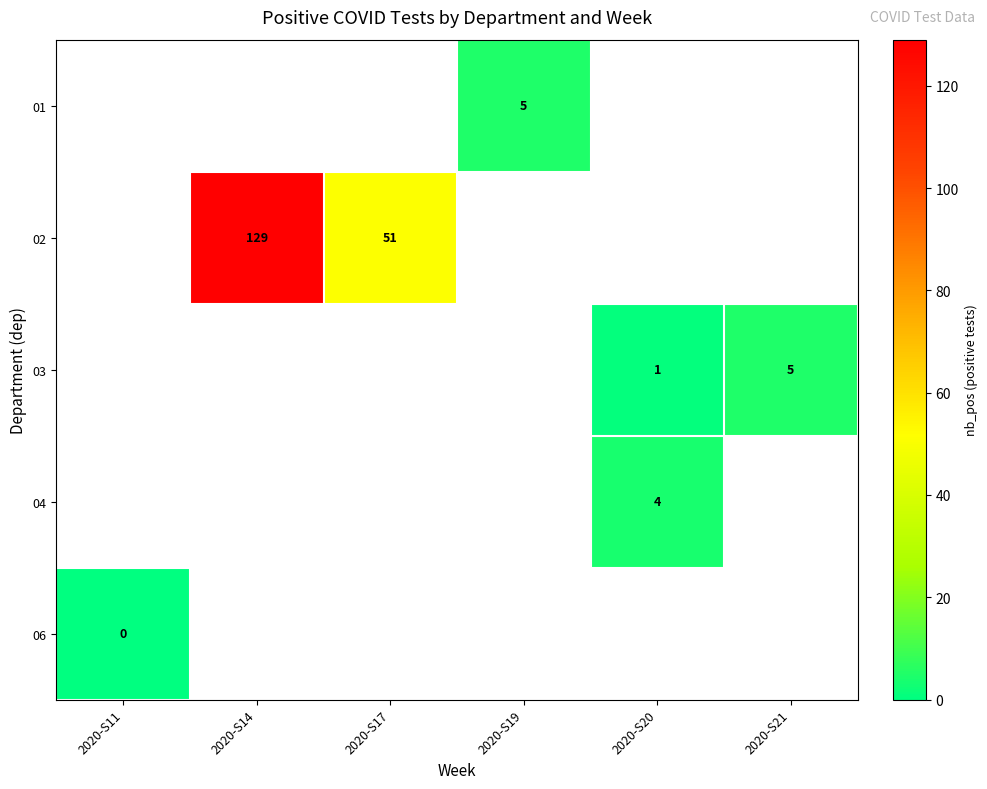

True or false: 03 has a value of 1 at 2020-S20.

True